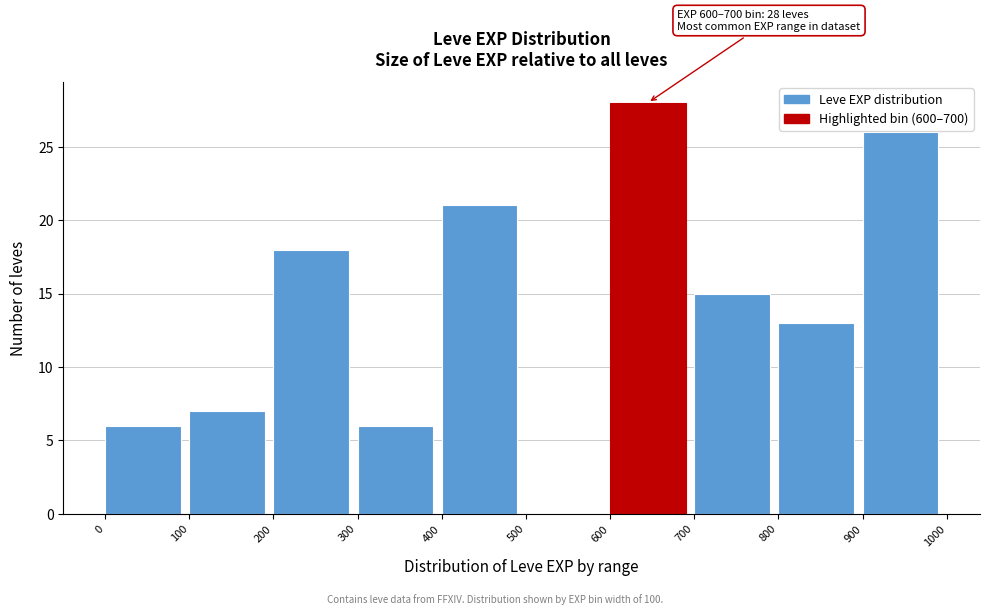

Over which range of the x-axis is the bar tallest?

600 to 700